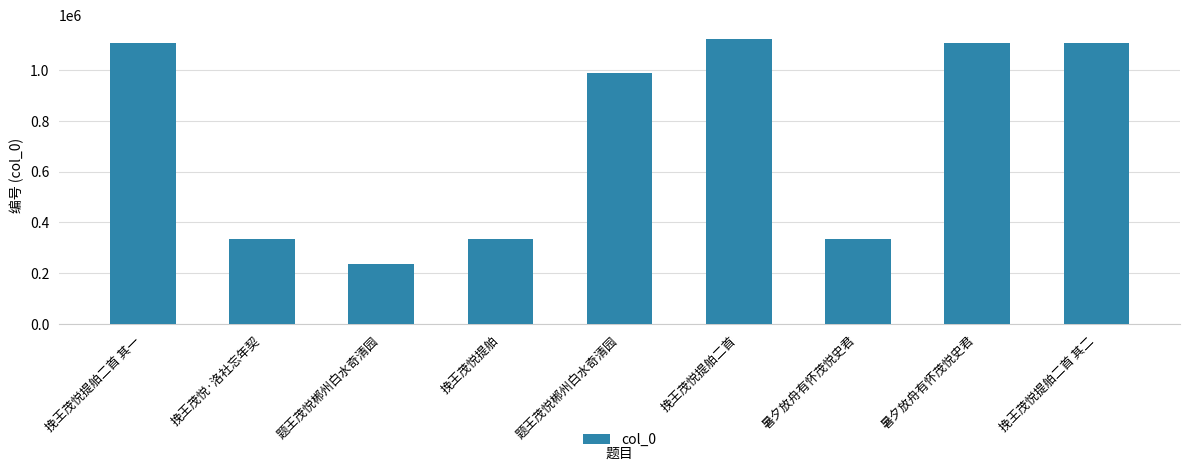

How many bars are there in total?

9